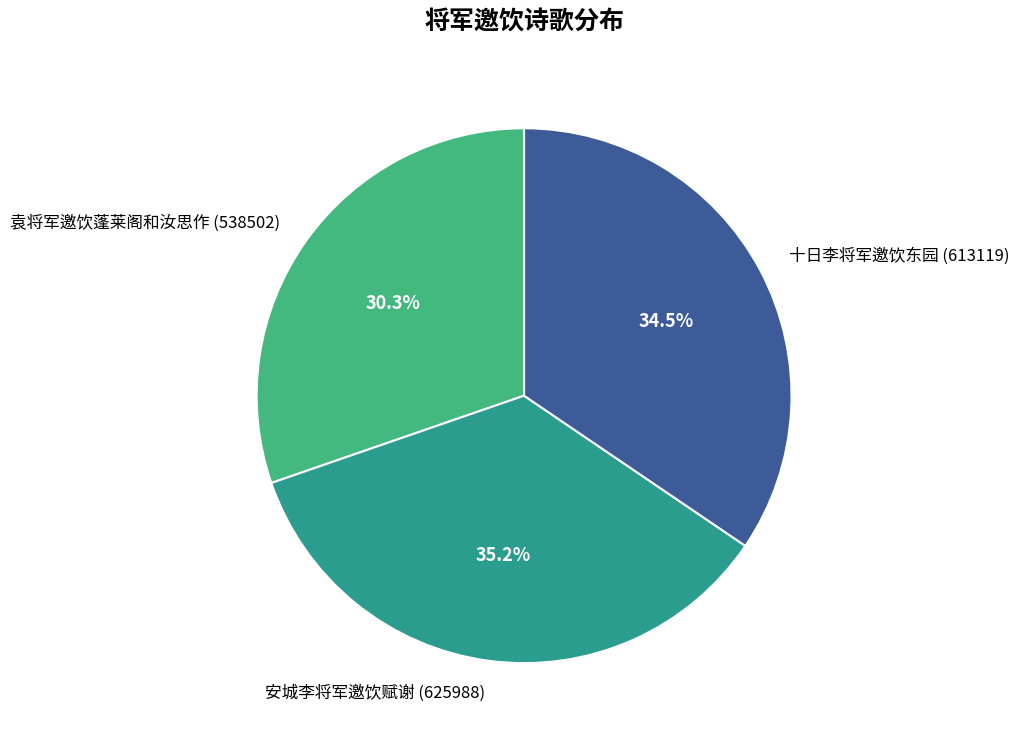

Which category has the biggest portion of the pie?

安城李将军邀饮赋谢